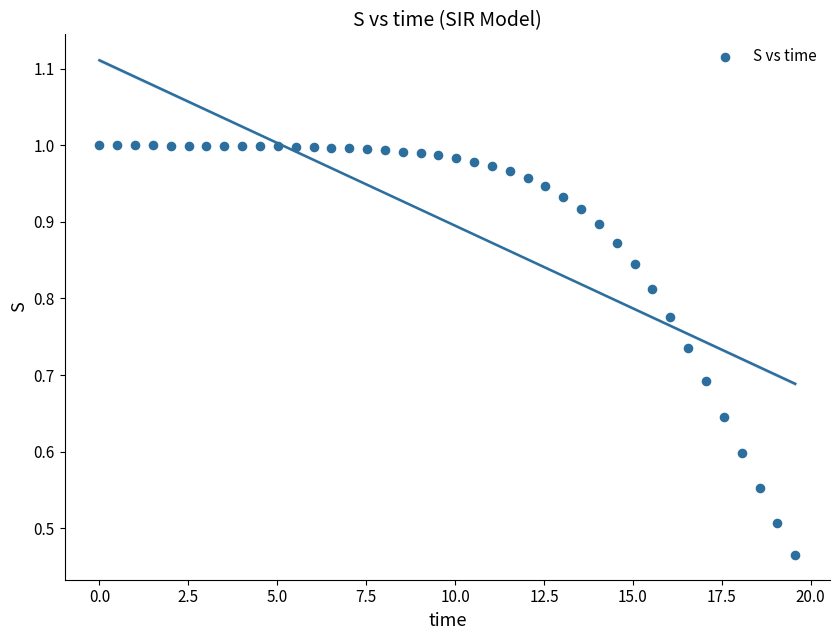

What is the range of X values (max minus min)?

19.6